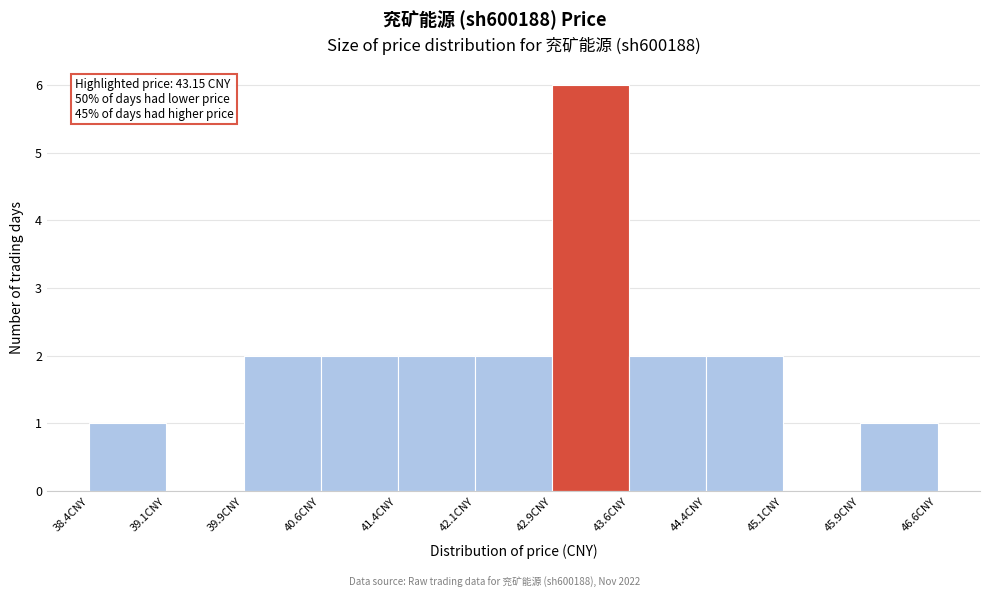

Over which range of the x-axis is the bar tallest?

42.9 to 43.6